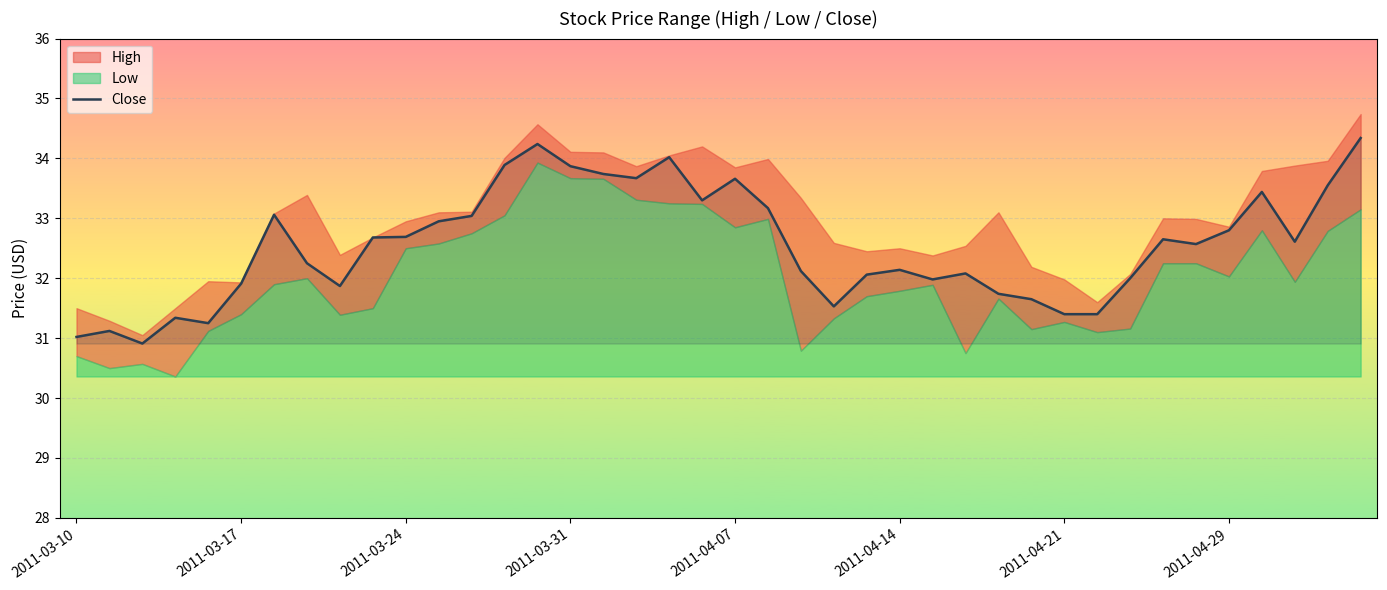

How many categories are shown in the chart?

40